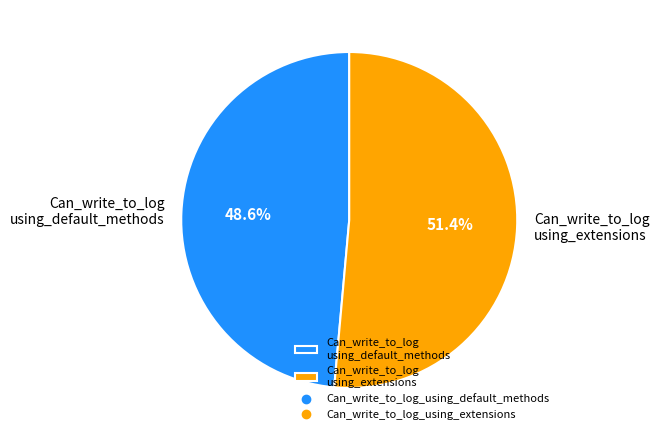

Rank the categories by value from highest to lowest.

Can_write_to_log using_extensions, Can_write_to_log using_default_methods